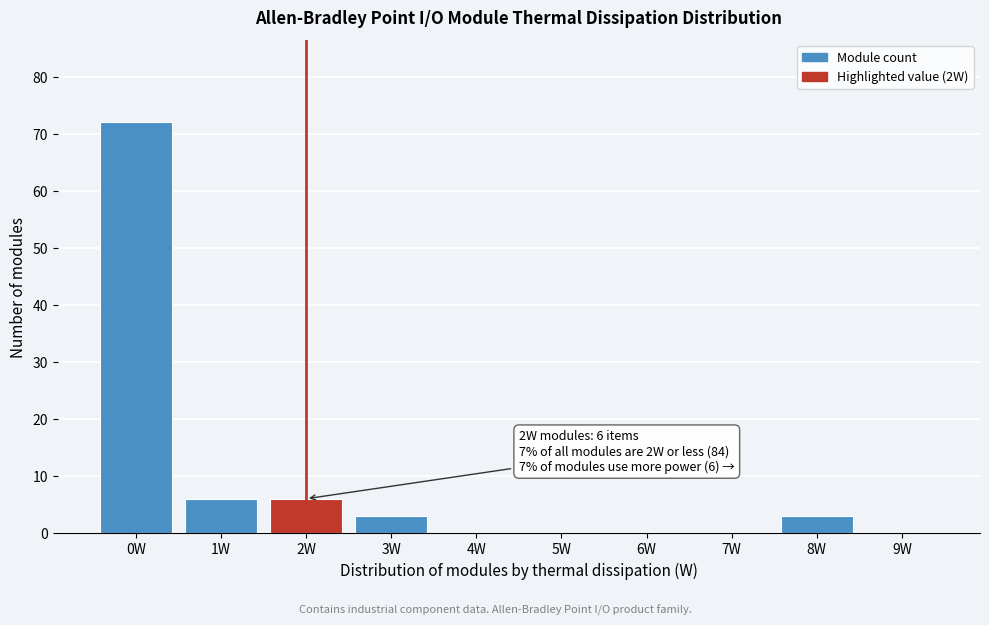

Reading left to right, list all the values displayed in this chart.

0W=72	1W=6	2W=6	3W=3	4W=0	5W=0	6W=0	7W=0	8W=3	9W=0